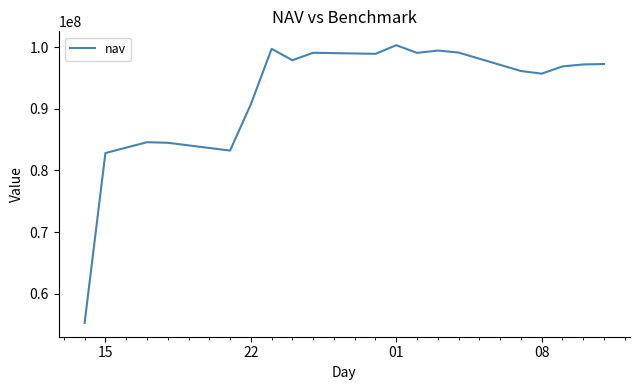

What is the sum of all values?

1757680967.7